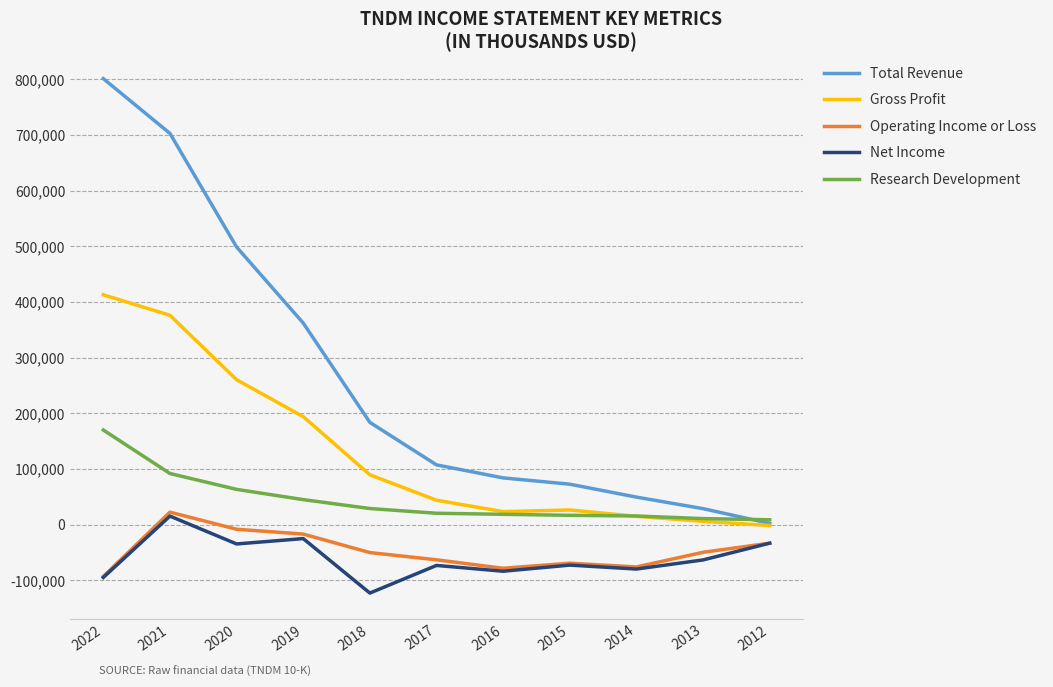

Is the value of Total Revenue at 2012 greater than the value of Research Development at 2019?

No